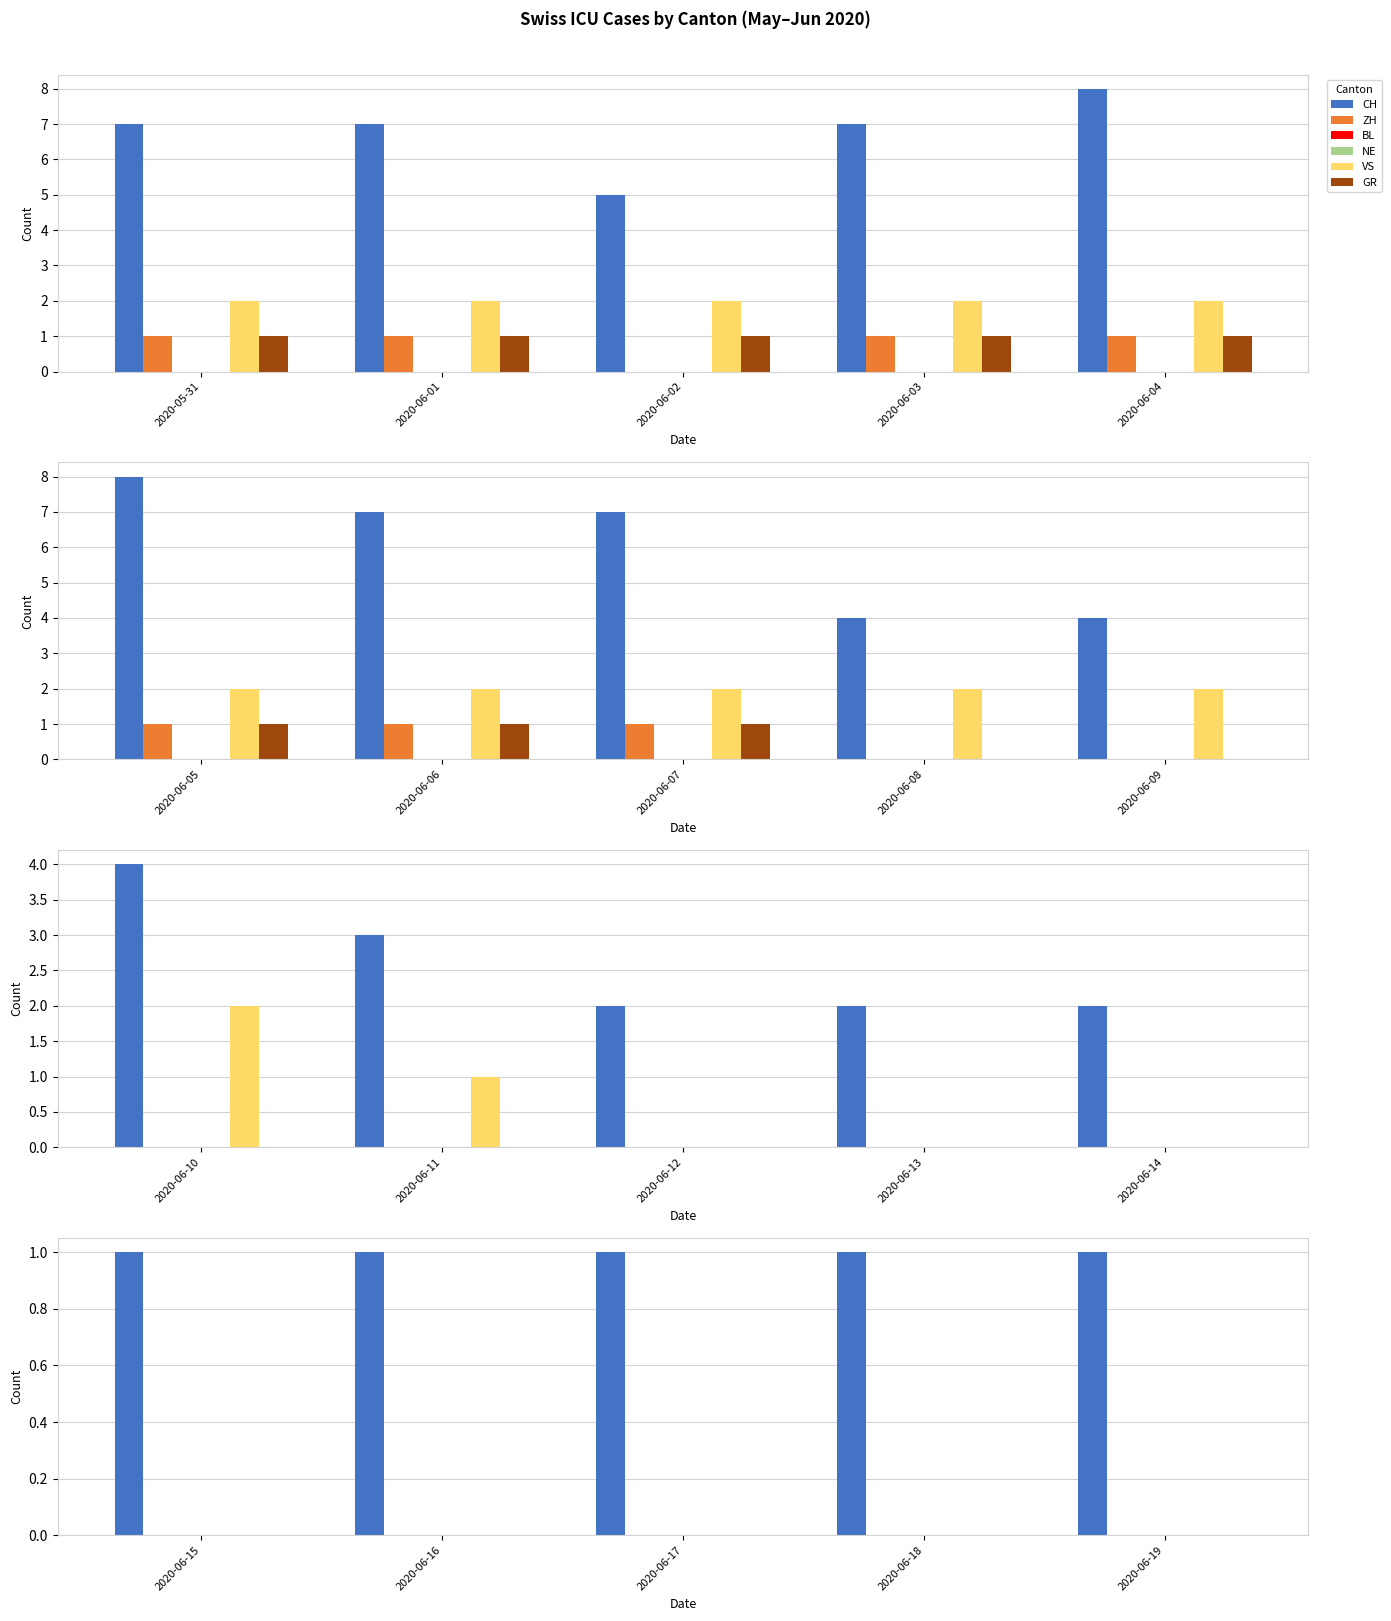

Does the chart contain any negative values?

No